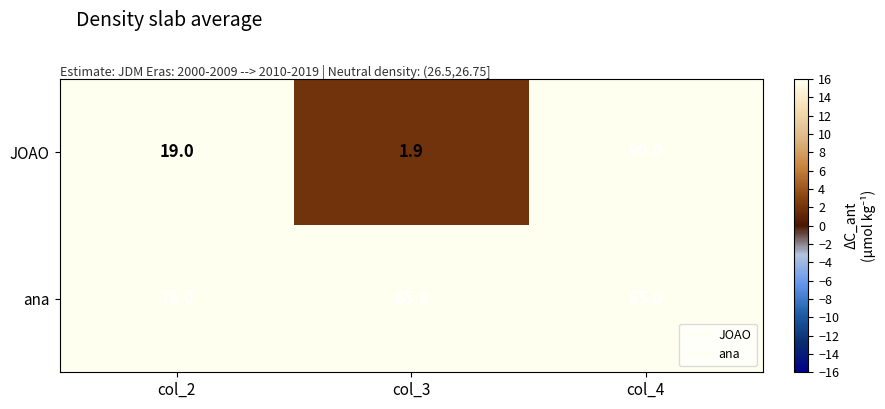

Which series has the largest total across all categories?

ana